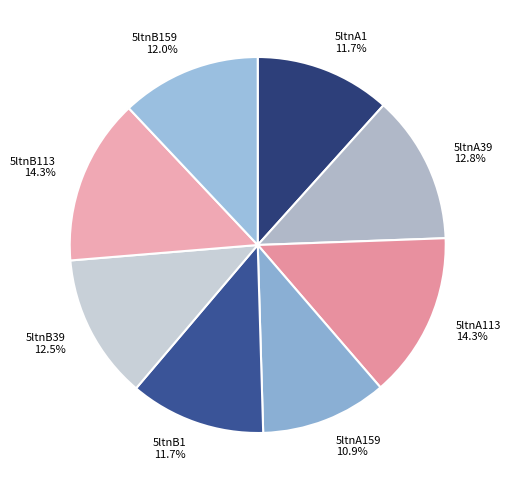

Is it true that 5ltnA159 is 18% of the pie?

False